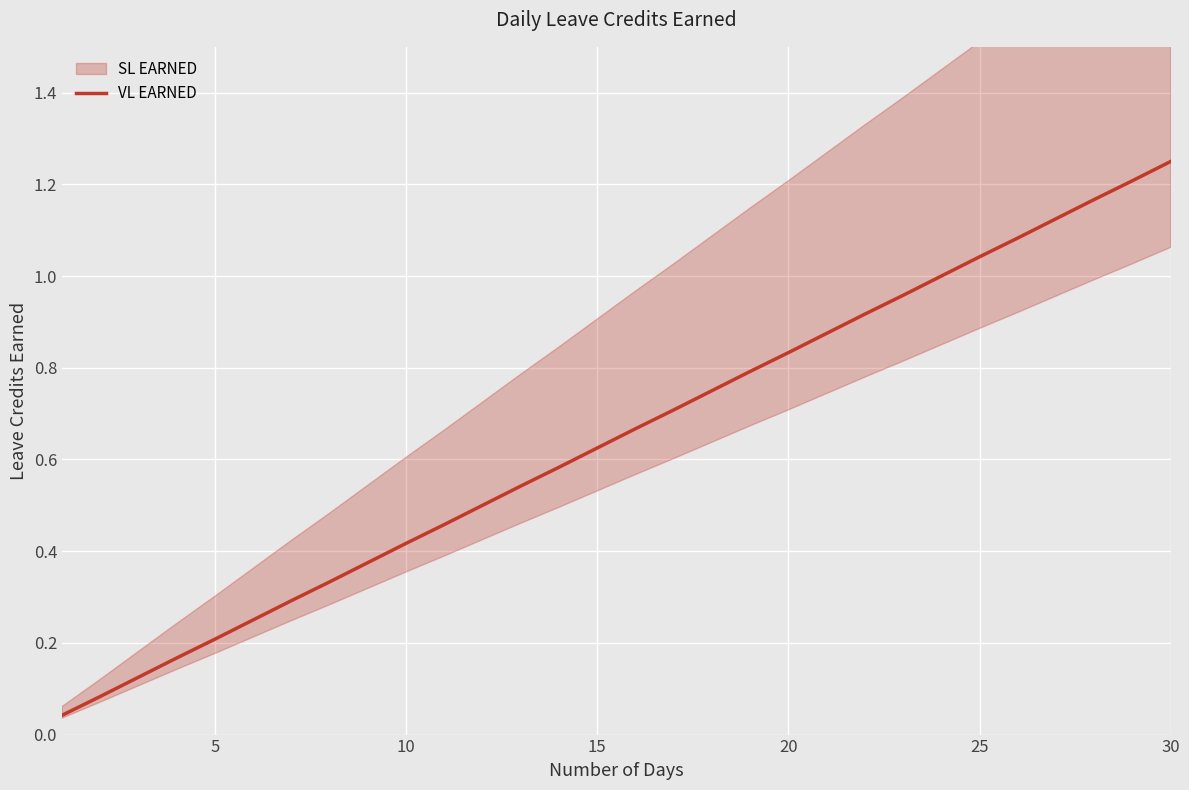

Does the chart display data point markers on the line(s)?

No